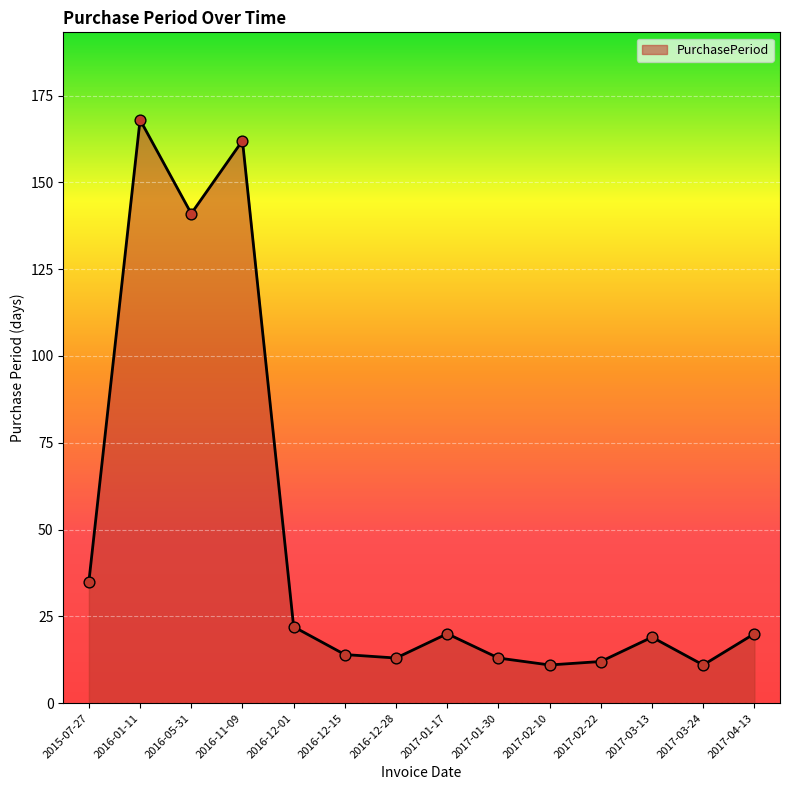

Which has a higher value, 2017-03-24 or 2017-04-13?

2017-04-13